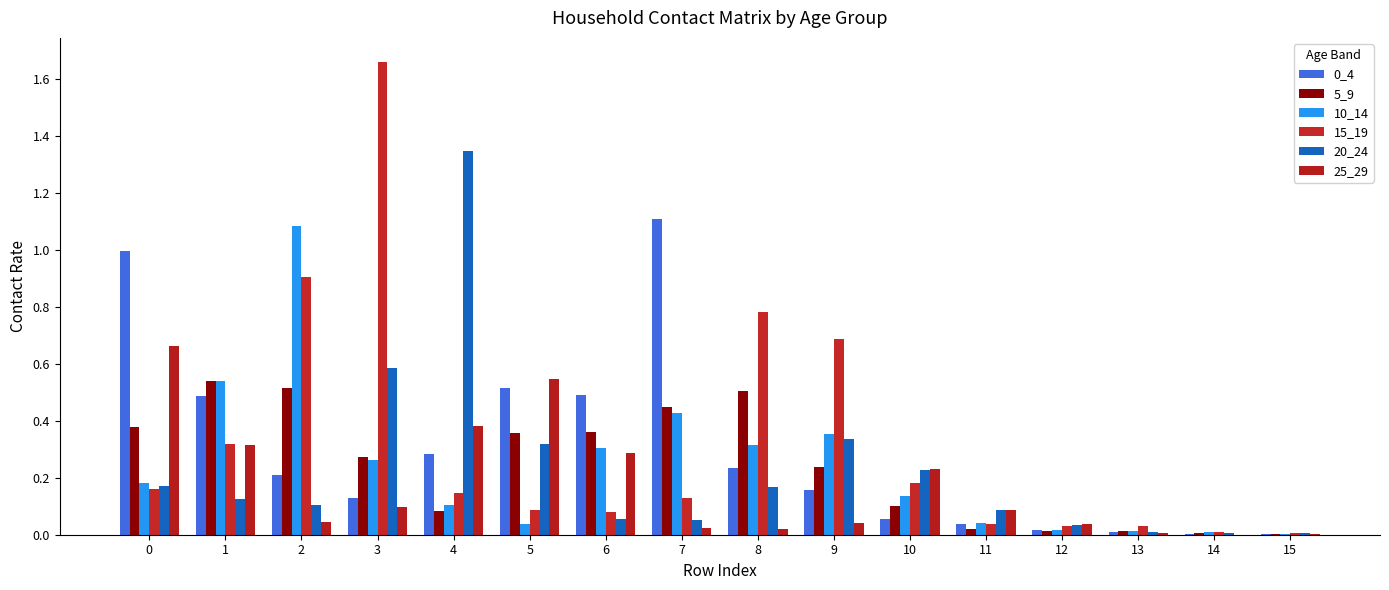

Is it true that 20_24 equals 1.3 at 4?

True